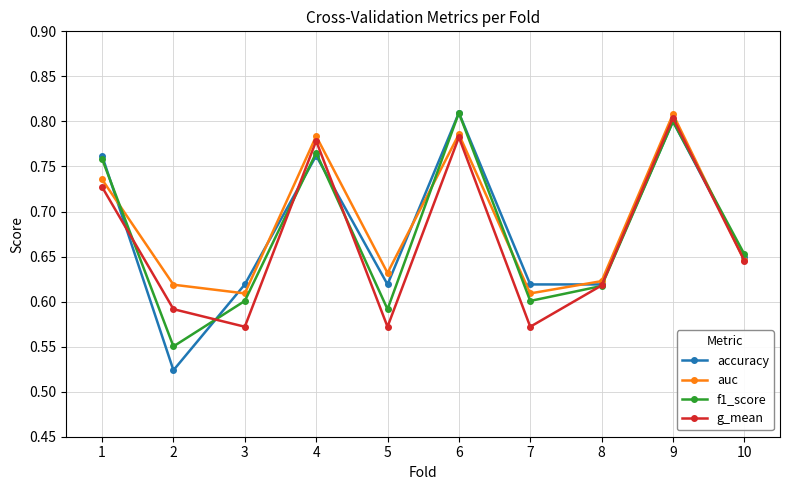

At which label does g_mean reach its peak?

9